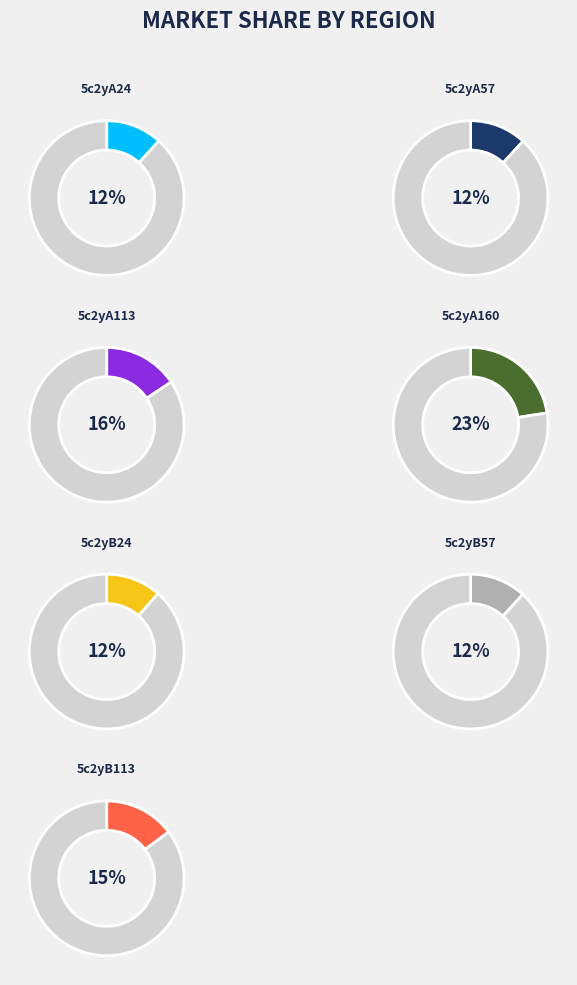

How many segments does this pie chart have?

7